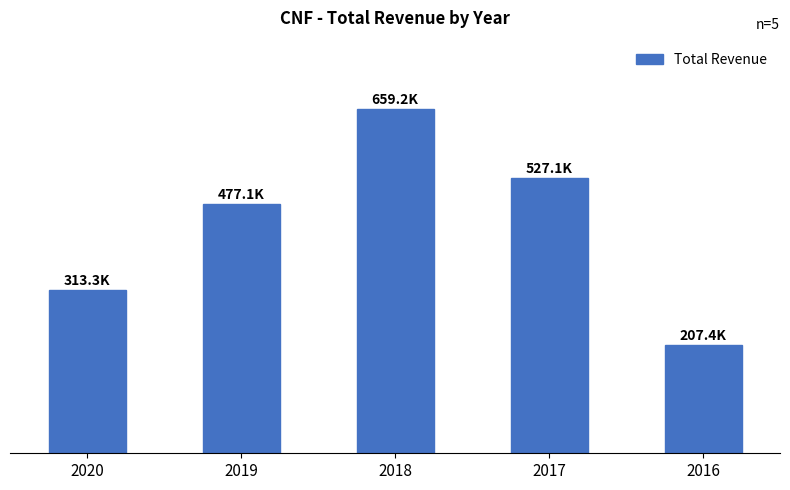

What is the minimum value shown in the chart?

207400